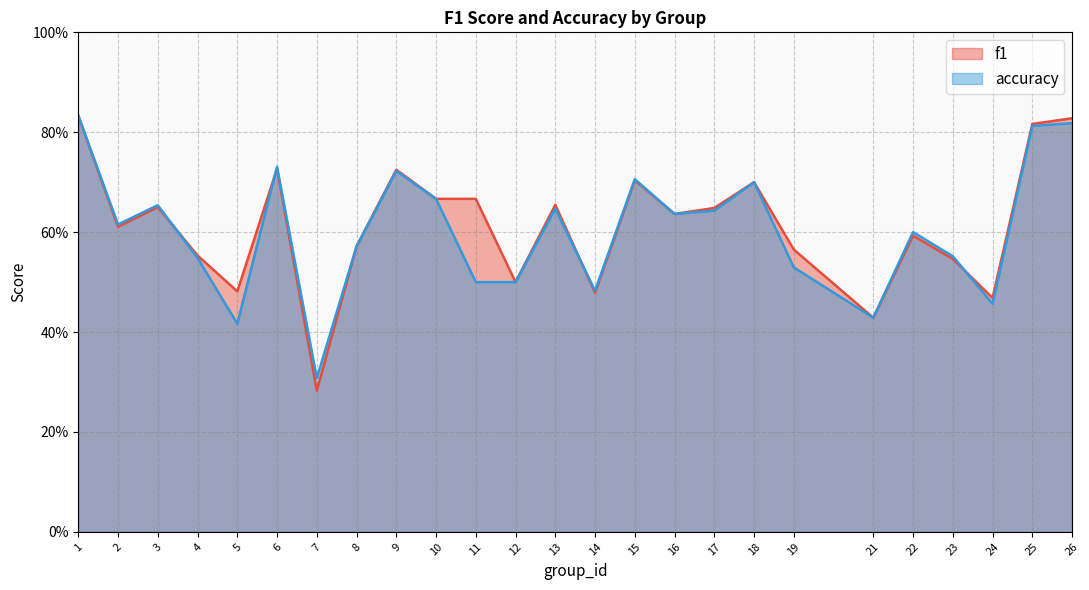

What is the sum of the f1 values at 9 and 21?

1.2